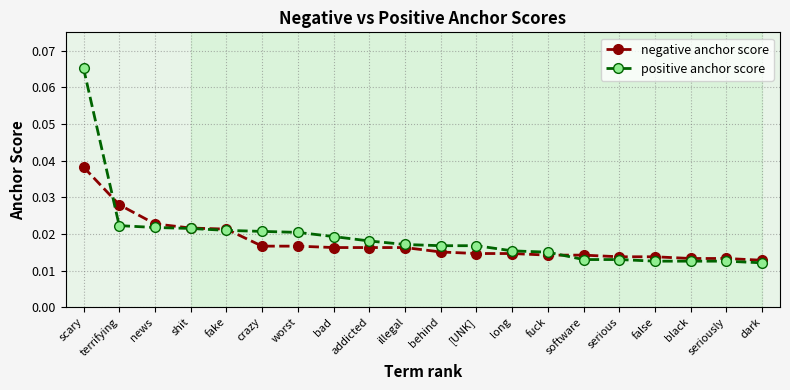

How many intersections are there between positive anchor score and negative anchor score?

3